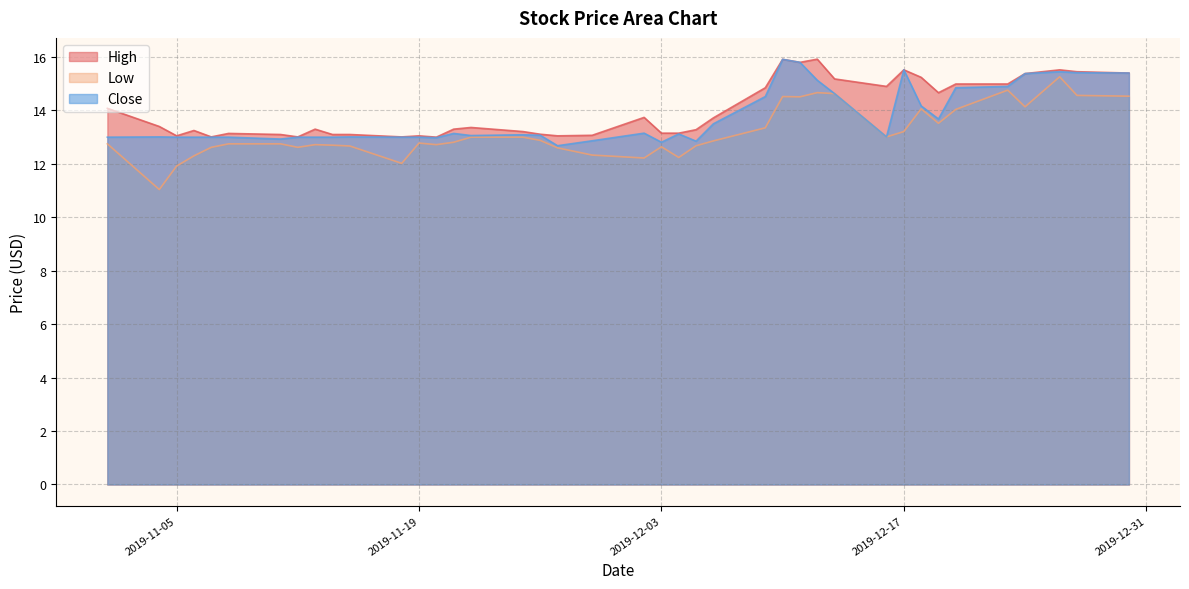

What is the lowest value of the Low series?

11.0